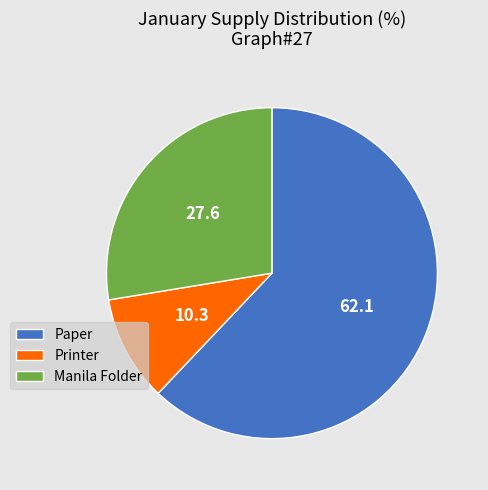

Is Manila Folder the majority of the pie?

No